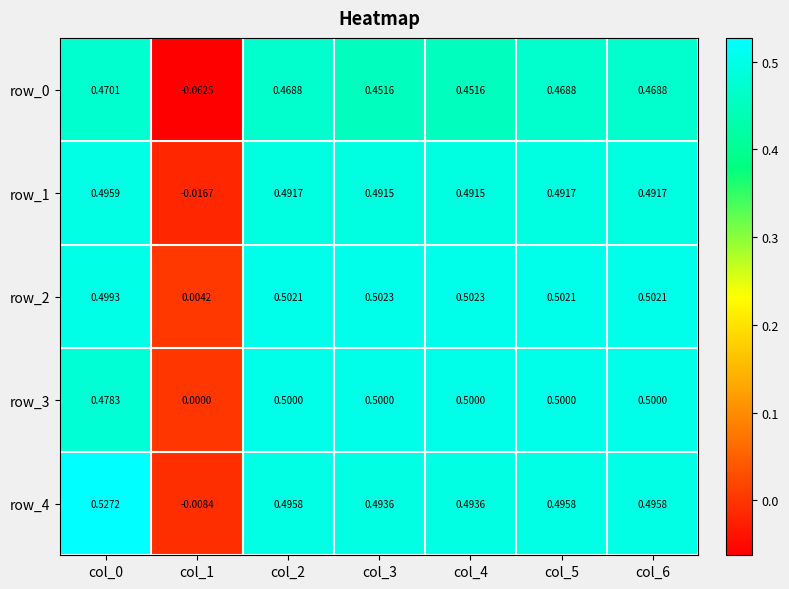

What is the spread (max minus min) of values at col_0?

0.1